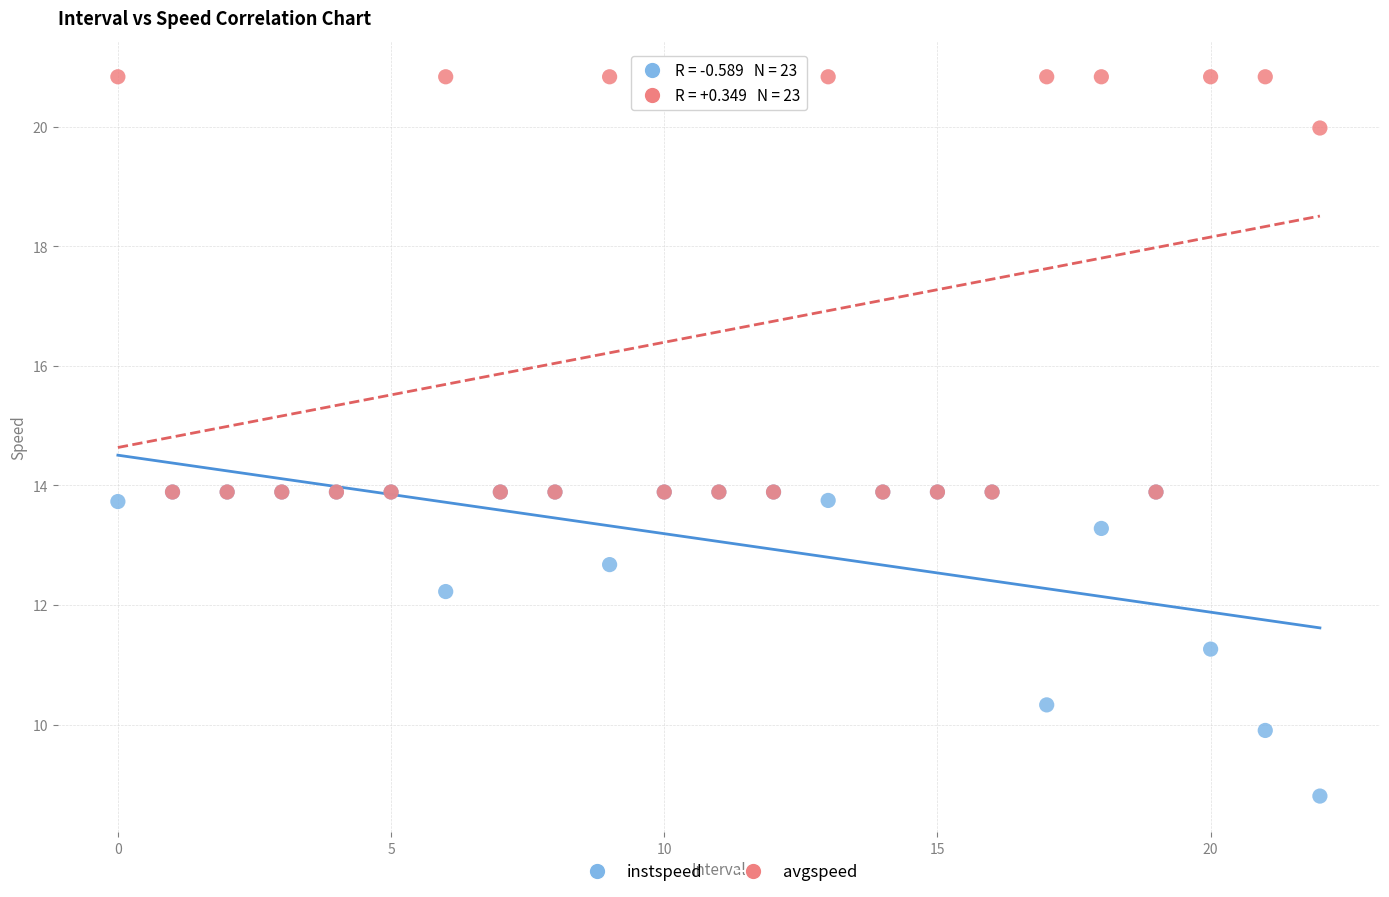

In the instspeed series, what Y value is closest to 11?

11.3